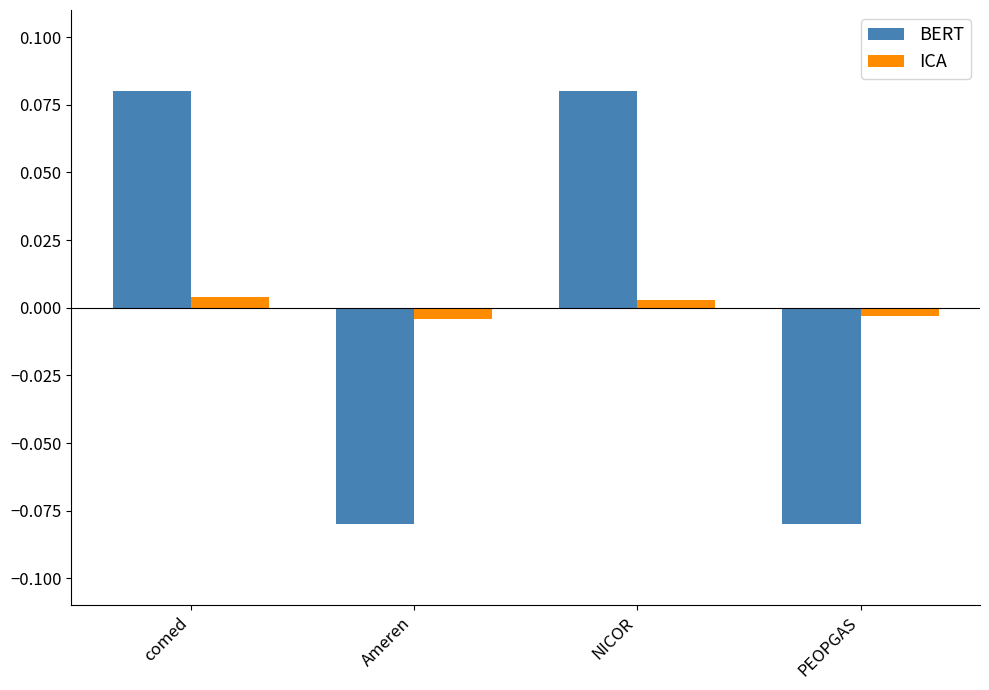

The BERT series shows 0.0 at NICOR. True or false?

False